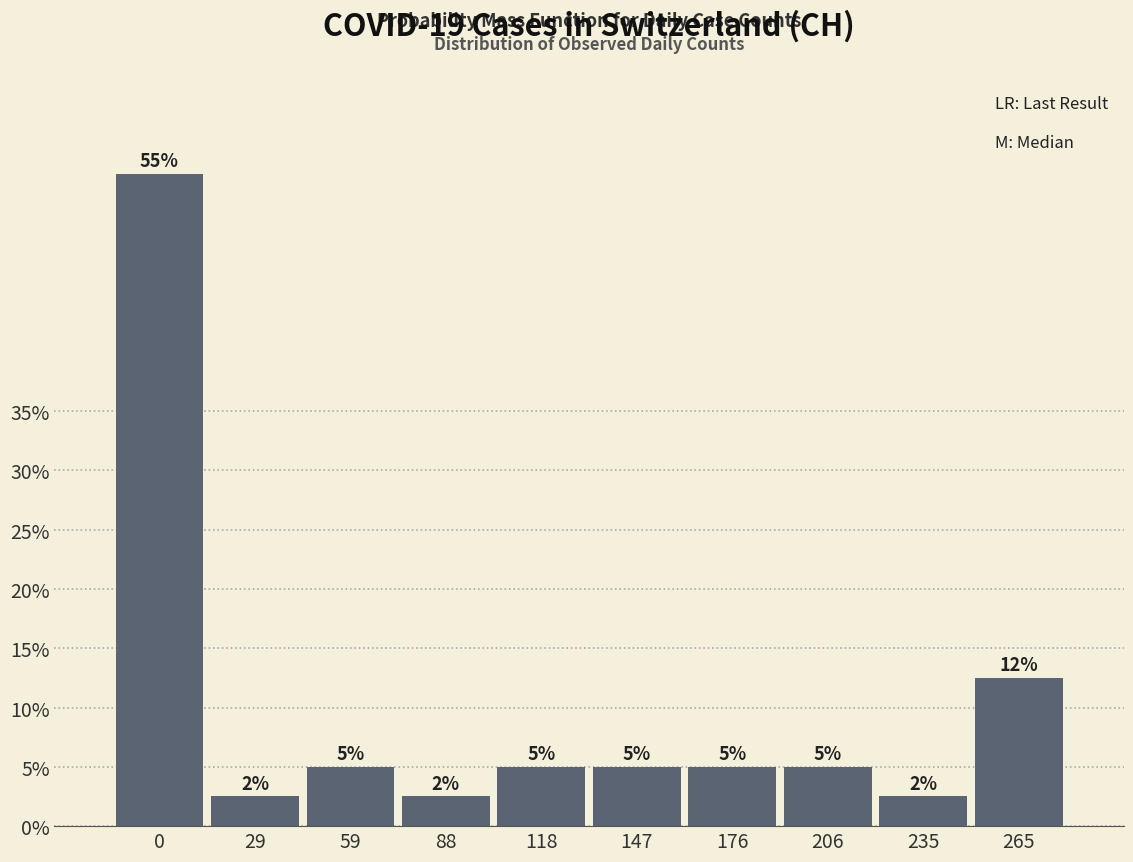

What is the maximum value shown in the chart?

55.0